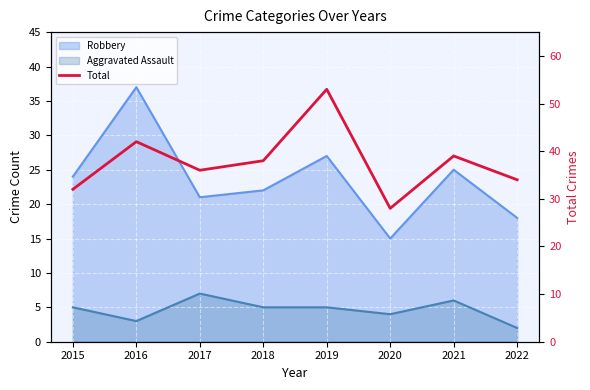

What value does the data have at 2021, to the nearest 10?

40